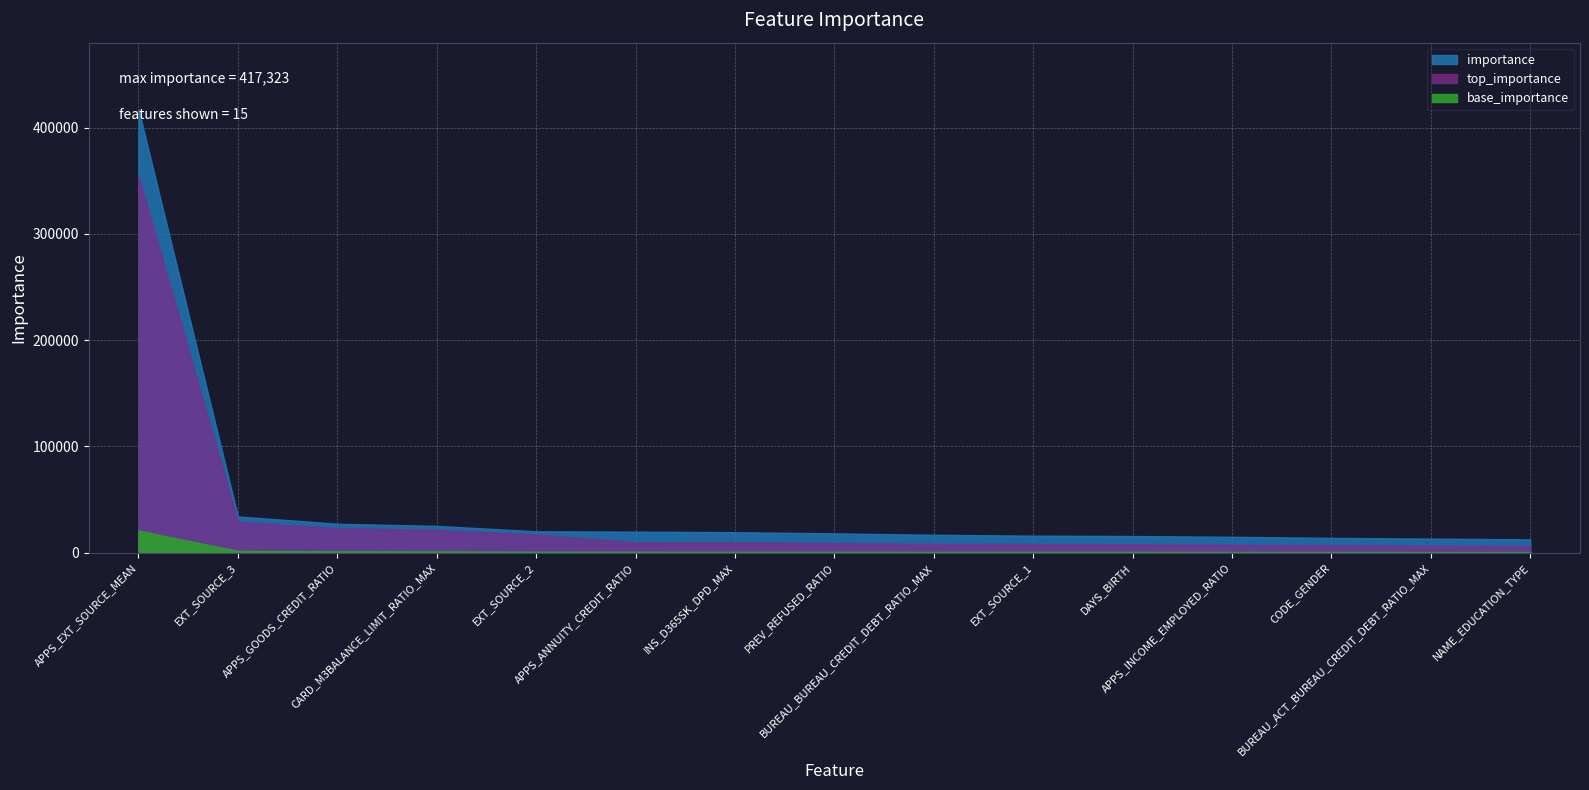

Is it true that the value at NAME_EDUCATION_TYPE is 12594.7?

True